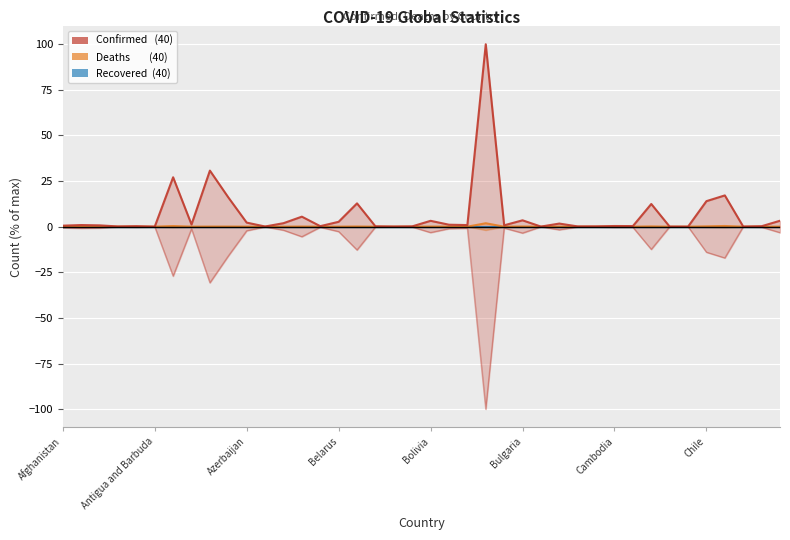

At which label is Confirmed closest to 50?

8